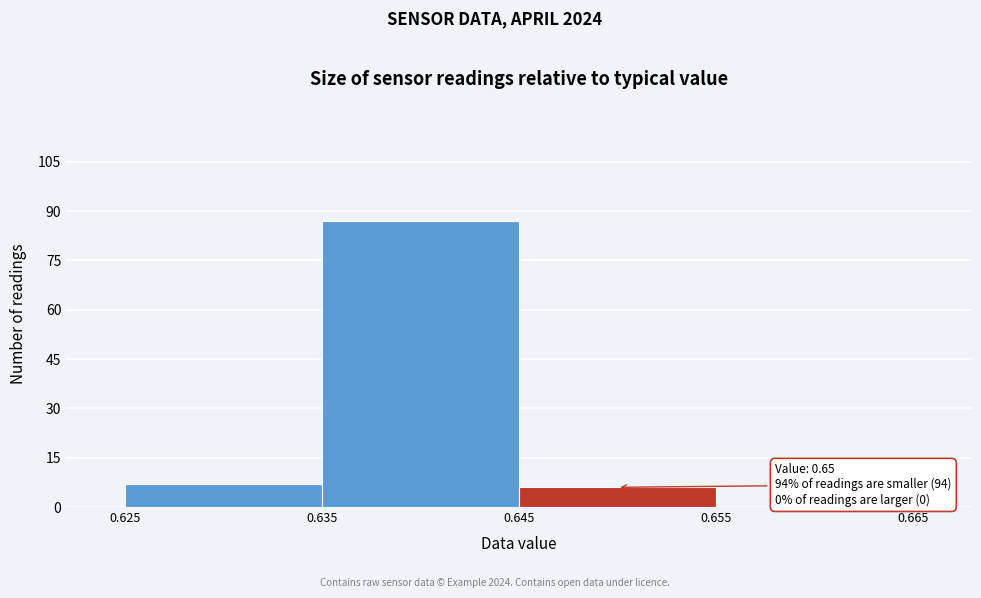

Which range on the x-axis has the tallest bar?

0.635 to 0.645